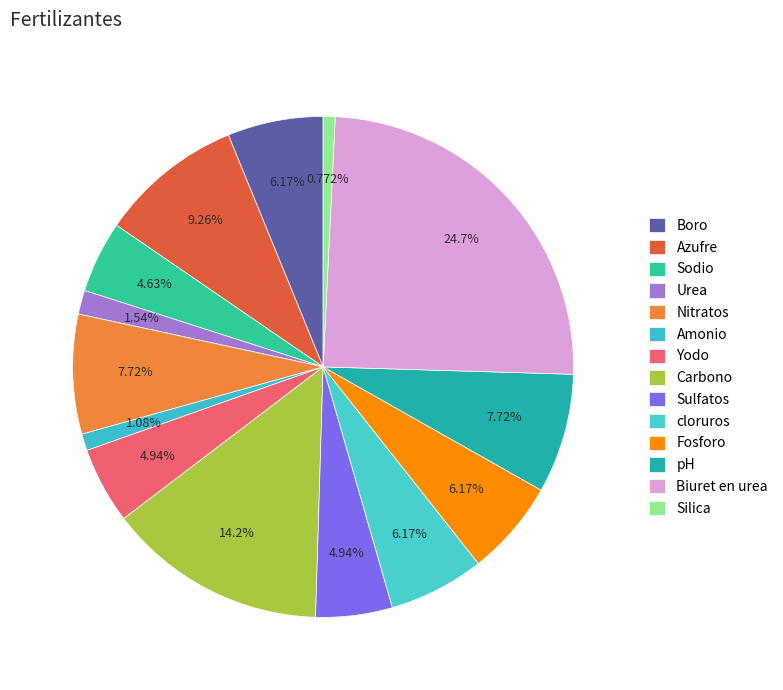

Is the sum of Boro and Biuret en urea greater than half?

No